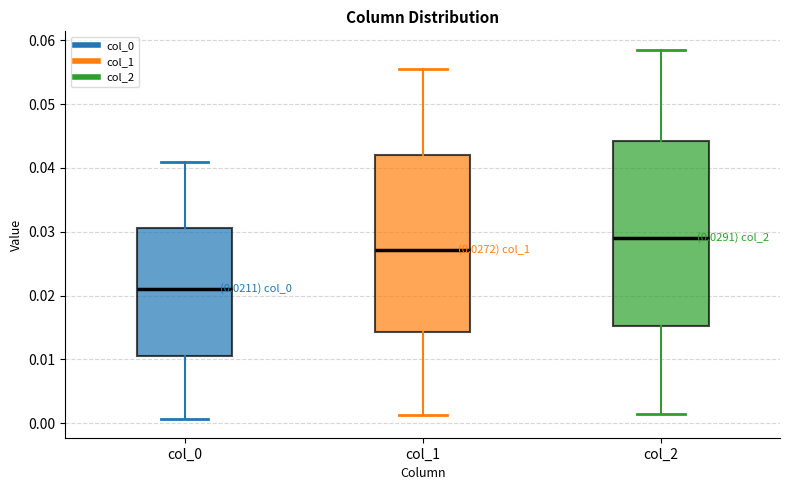

Which box's median line is the lowest?

col_0